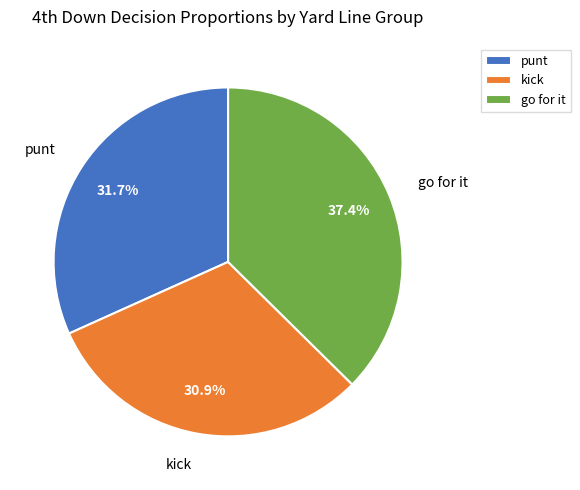

To the nearest percent, what is the average slice percentage?

33%